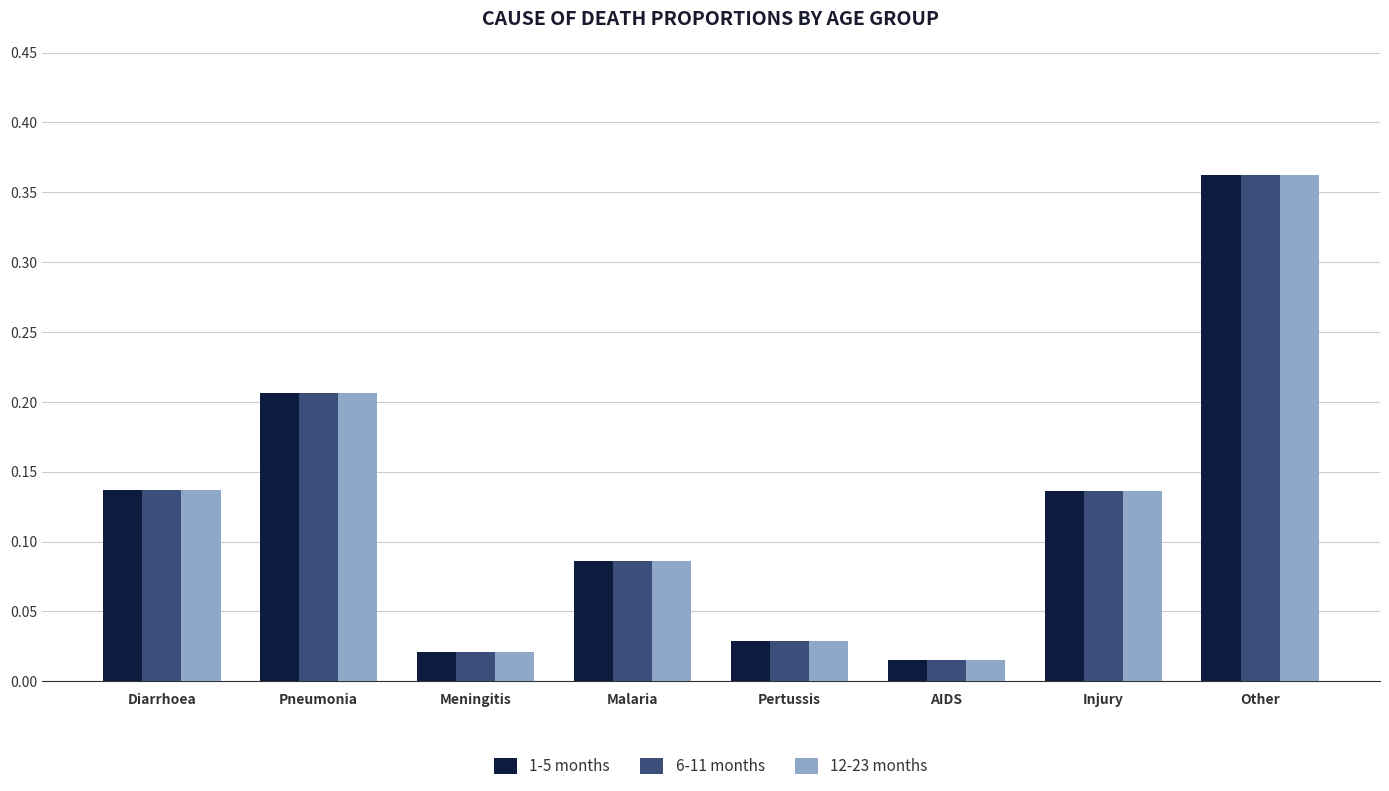

What is the total value across all series at Pneumonia?

0.6